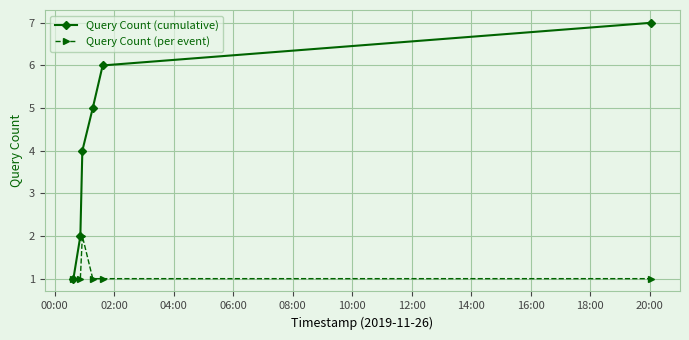

How many Query Count (cumulative) values are between 2 and 6?

4